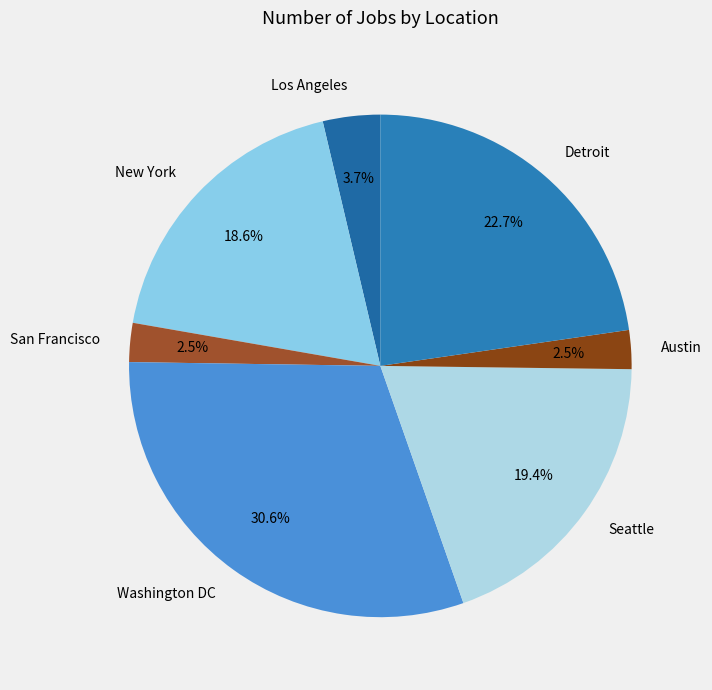

Which category has the biggest portion of the pie?

Washington DC